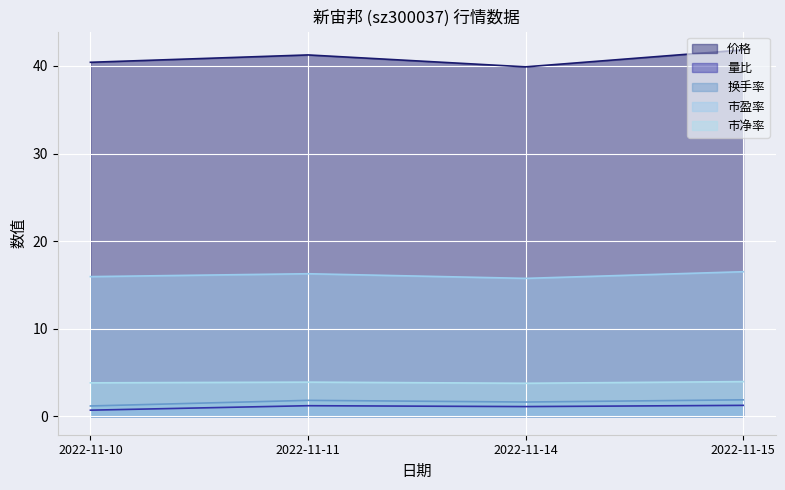

At which label is 市盈率 closest to 16?

2022-11-10